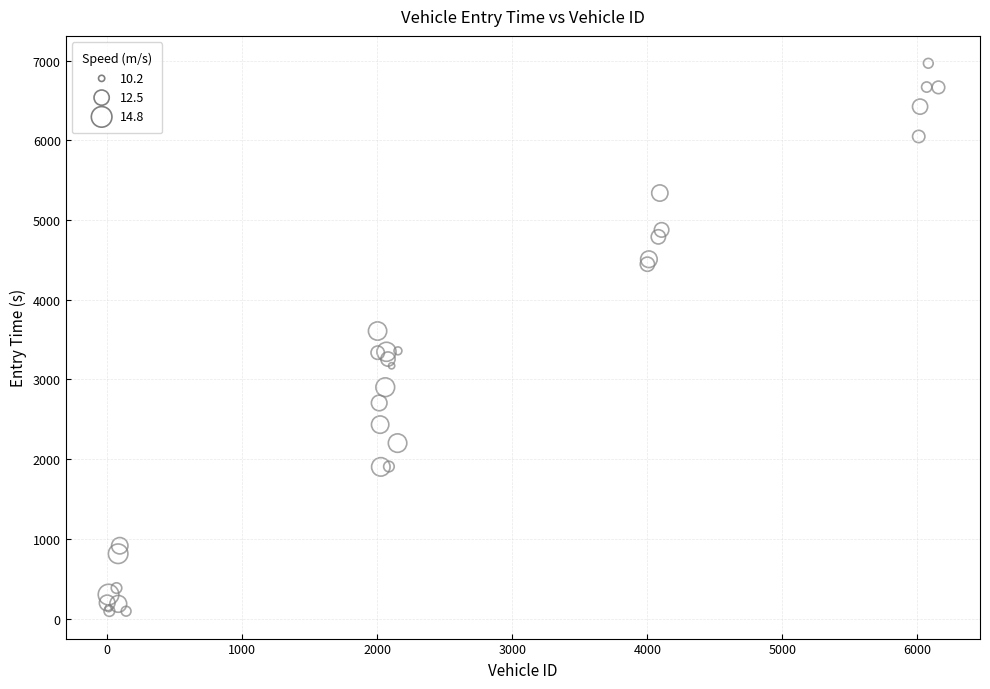

What Y value in the scatter plot is closest to 3529?

3607.6